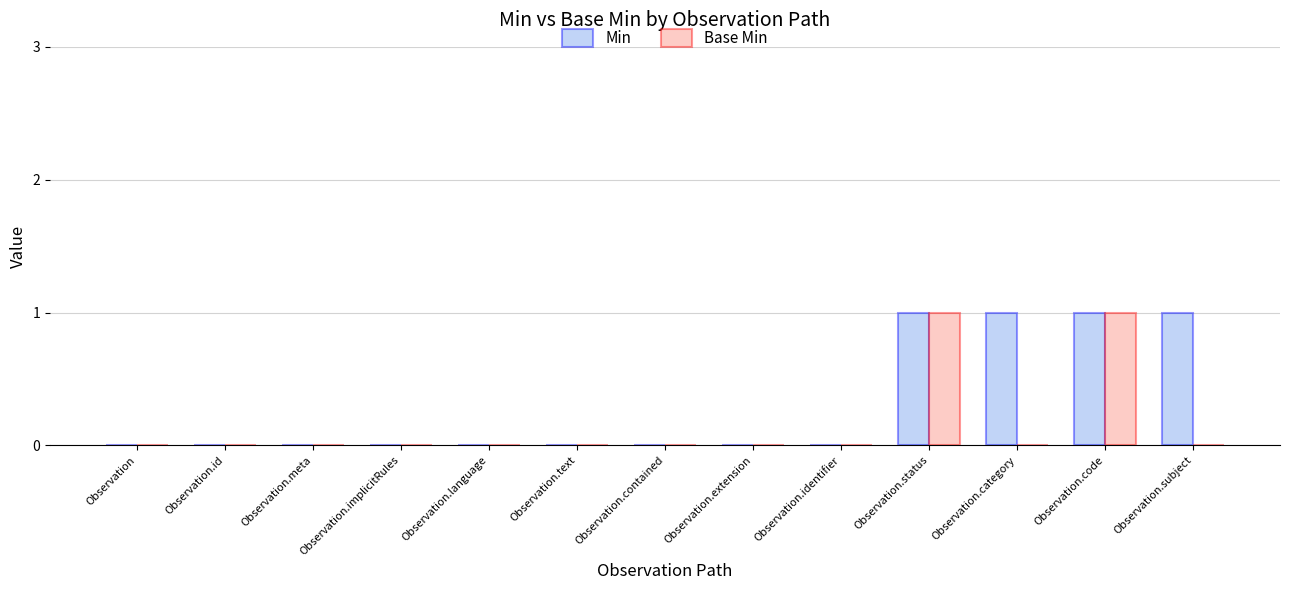

What is the sum of all Min values?

4